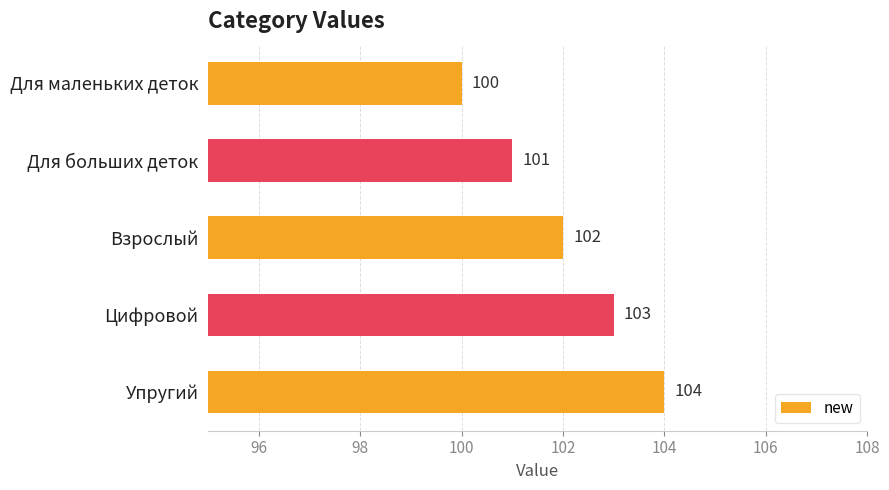

Which label corresponds to the smallest value in the chart?

Для маленьких деток